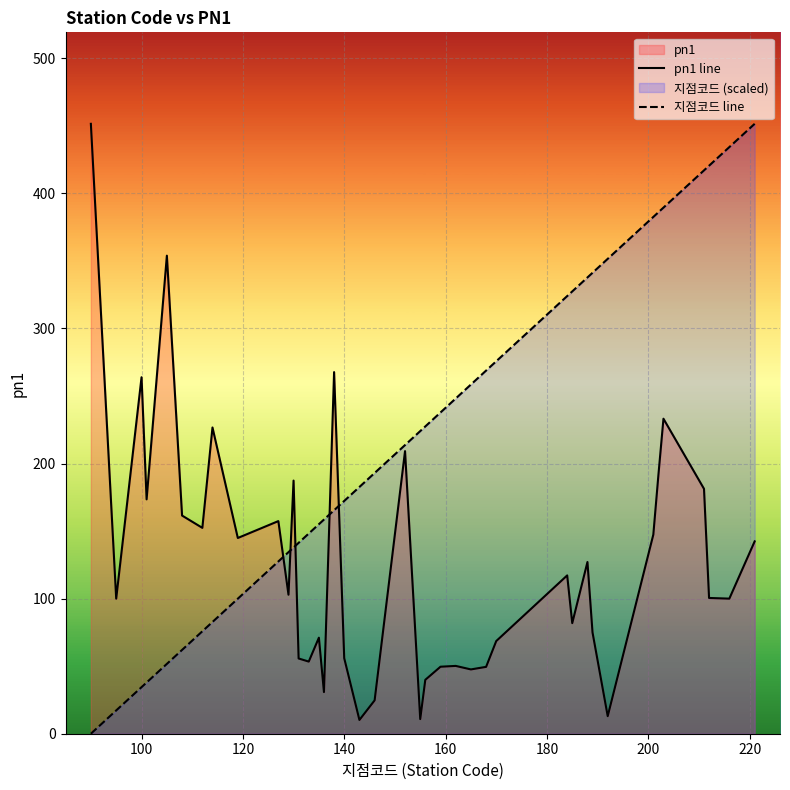

Is it true that 지점코드 line equals 34.5 at 100?

True